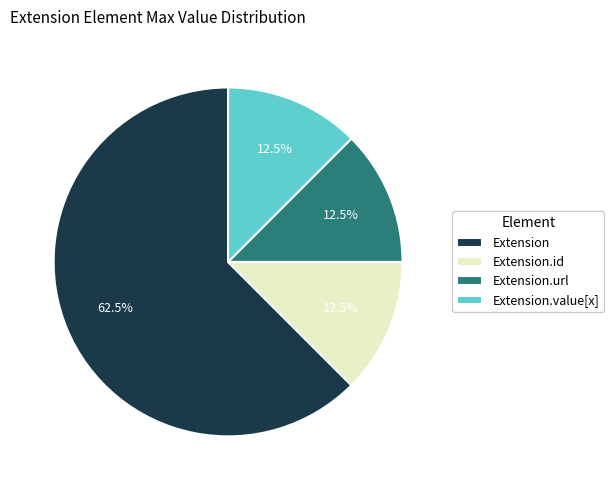

Does Extension.id account for over 50% of the chart?

No